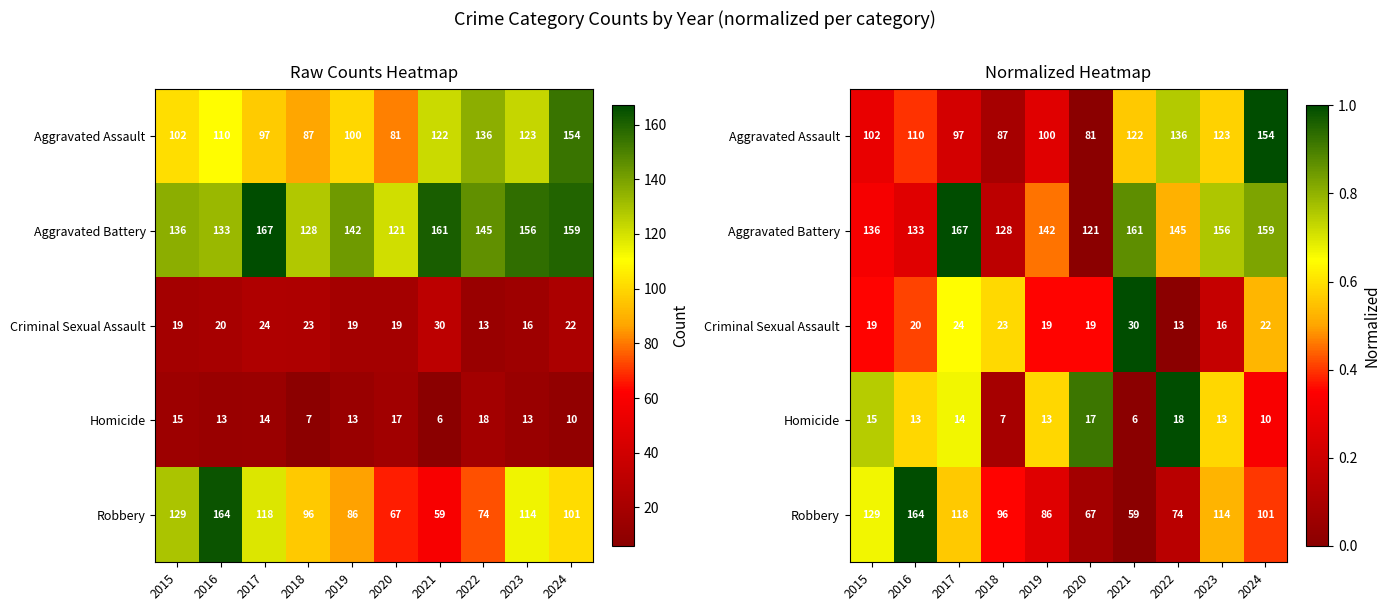

What is the difference between the maximum and minimum values in the Homicide series?

1.0